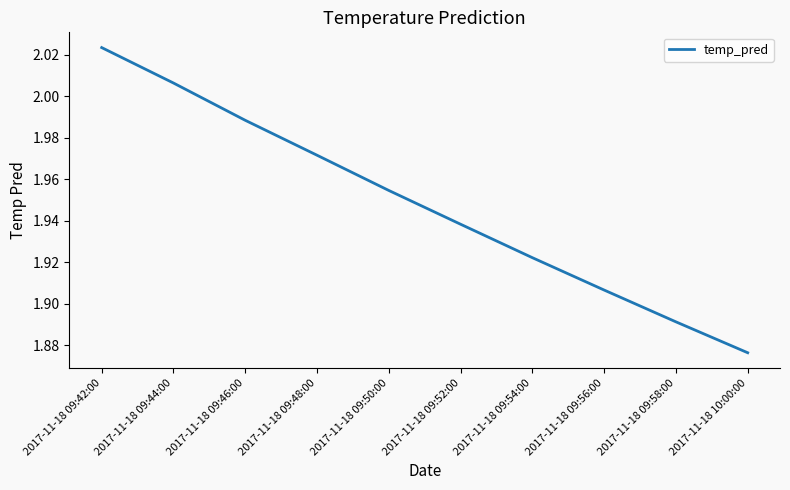

What is the ratio of the value at 2017-11-18 09:58:00 to the value at 2017-11-18 10:00:00?

1.0